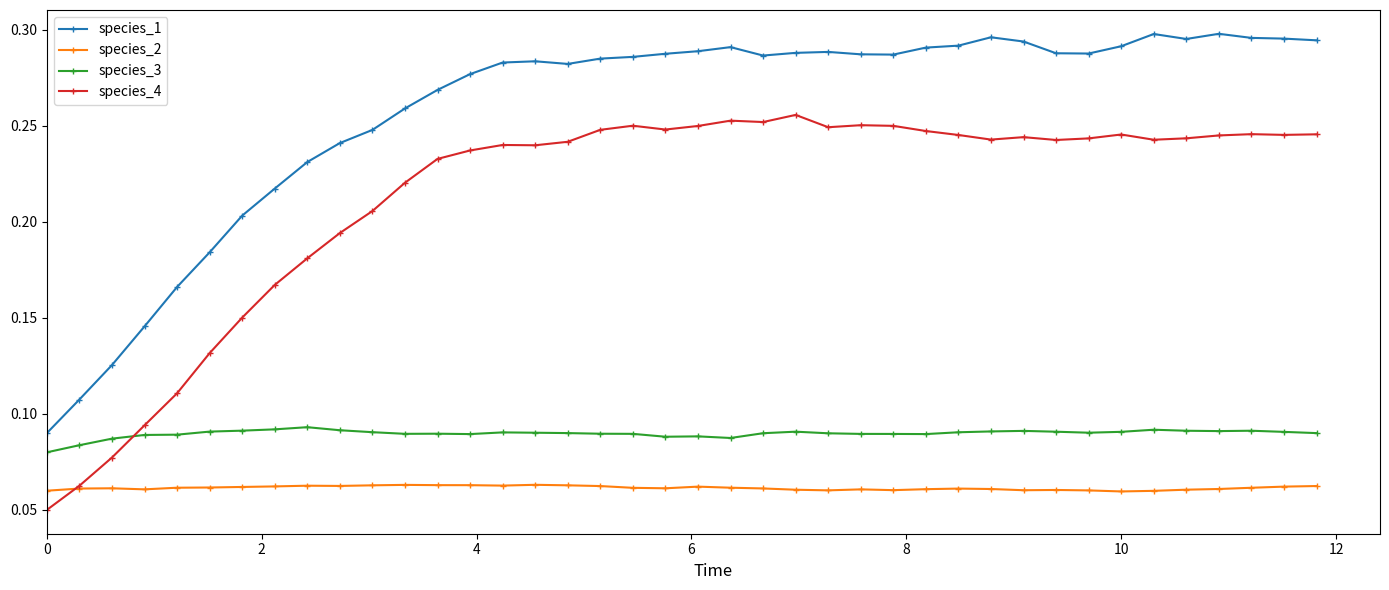

At how many categories does at least one series exceed 0?

40